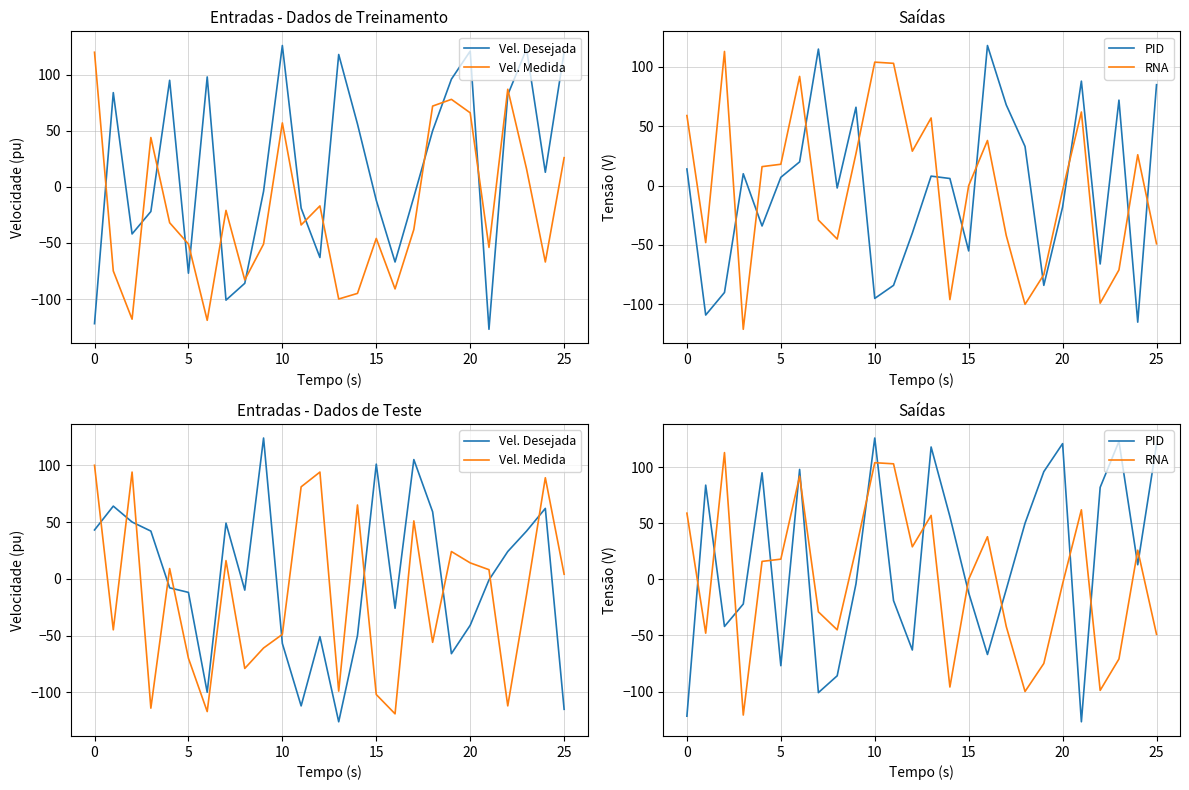

Does the chart display data point markers on the line(s)?

No